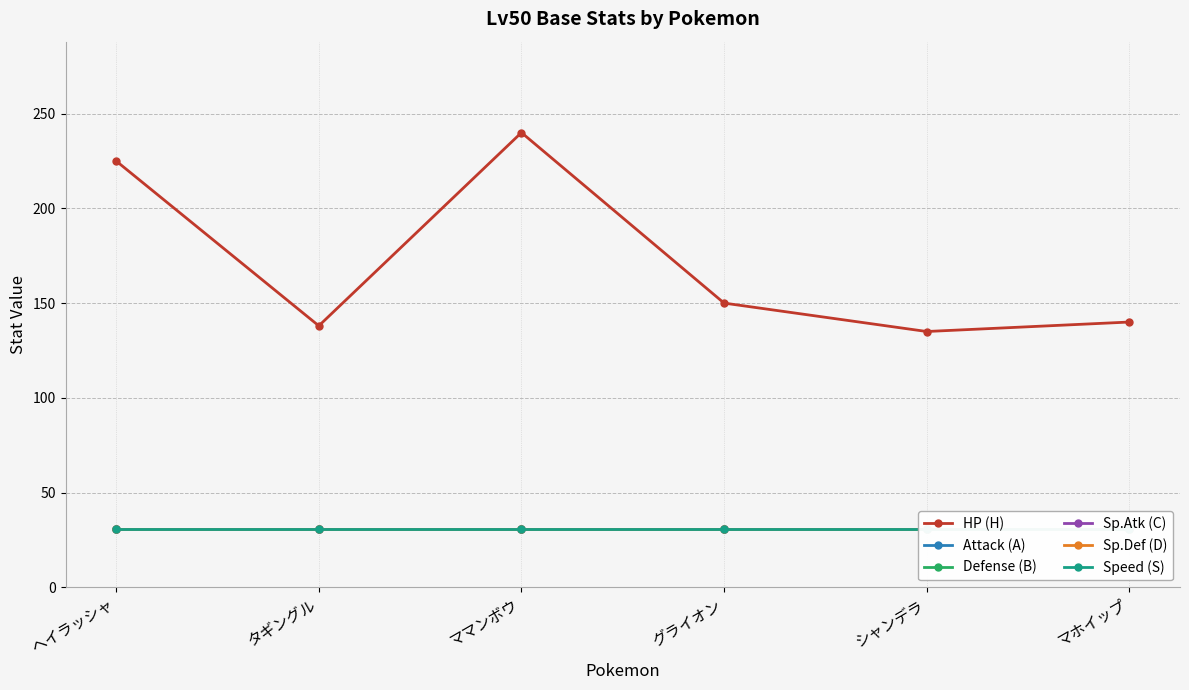

Reading left to right, transcribe all the data shown in this chart.

HP (H): 225	138	240	150	135	140
Attack (A): 31	31	31	31	31	31
Defense (B): 31	31	31	31	31	31
Sp.Atk (C): 31	31	31	31	31	31
Sp.Def (D): 31	31	31	31	31	31
Speed (S): 31	31	31	31	31	31